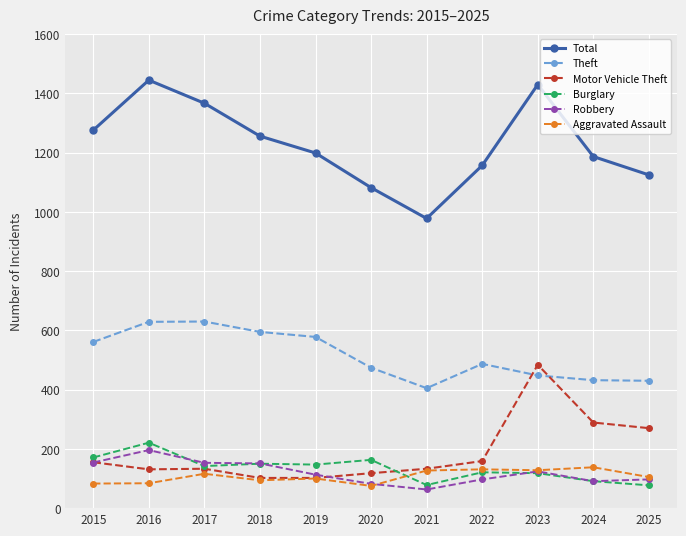

True or false: Total and Robbery cross at least once.

False